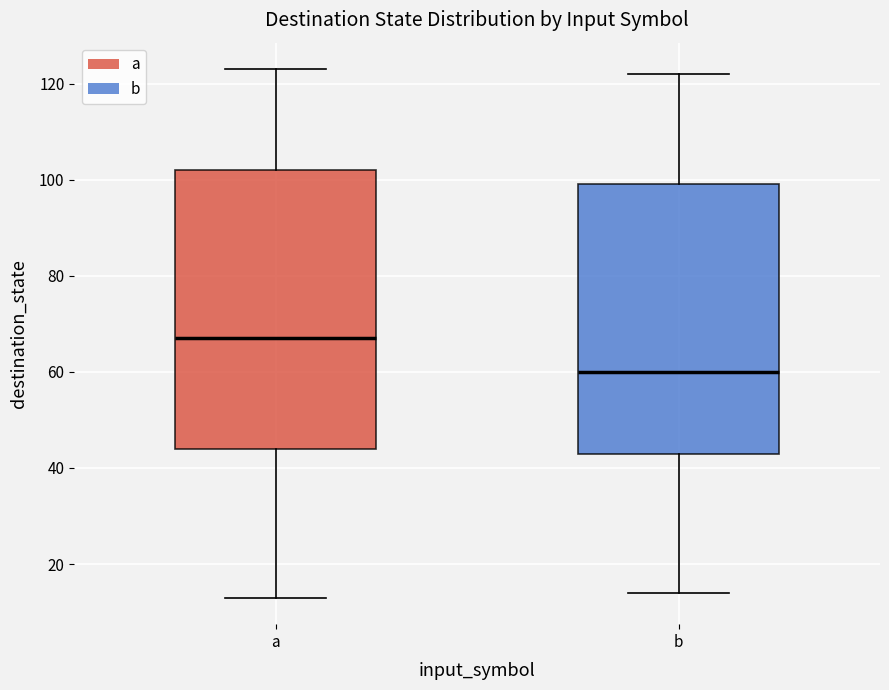

Reading left to right, read every box against the y-axis: the position of its median line, the range the box covers, and the ends of its whiskers. The values are not printed on the chart, so give them approximately, as read against the axis.

a: median 68, box 44 to 102, whiskers 14 to 124
b: median 60, box 44 to 100, whiskers 14 to 122